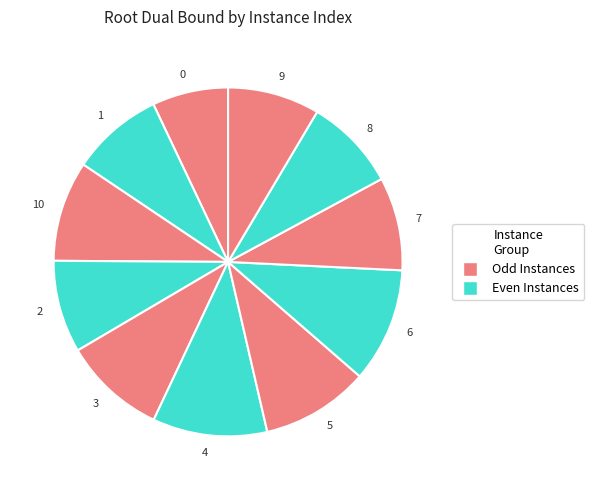

True or false: 10 accounts for 16% of the total.

False